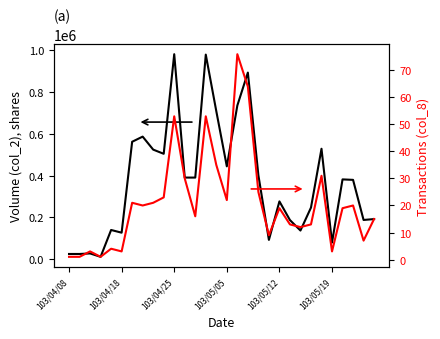

What are all the series names shown in the legend?

col_2, col_8